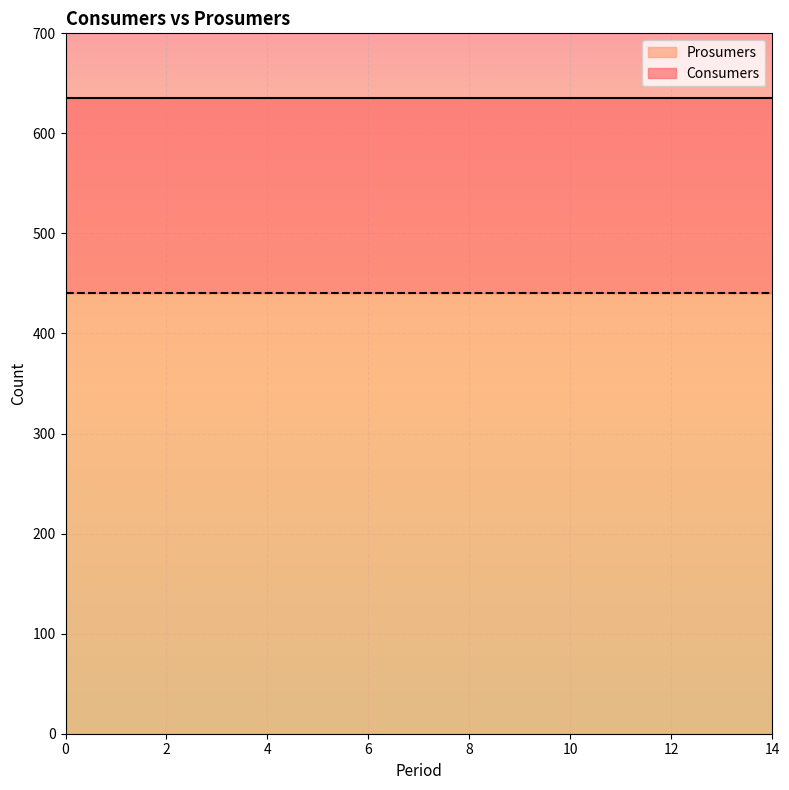

Read the Prosumers value at 3.

440